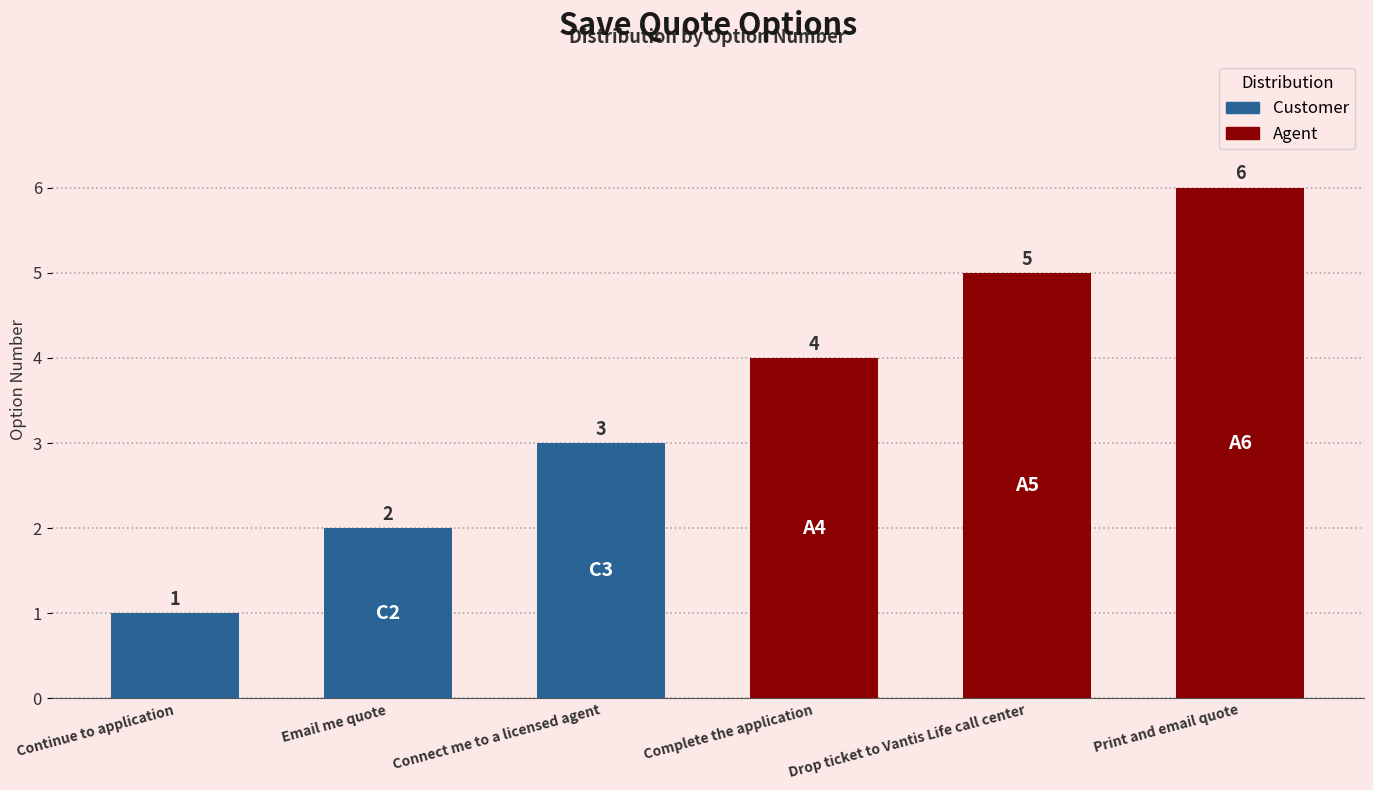

At which category does the chart reach its peak across all series?

Print and email quote